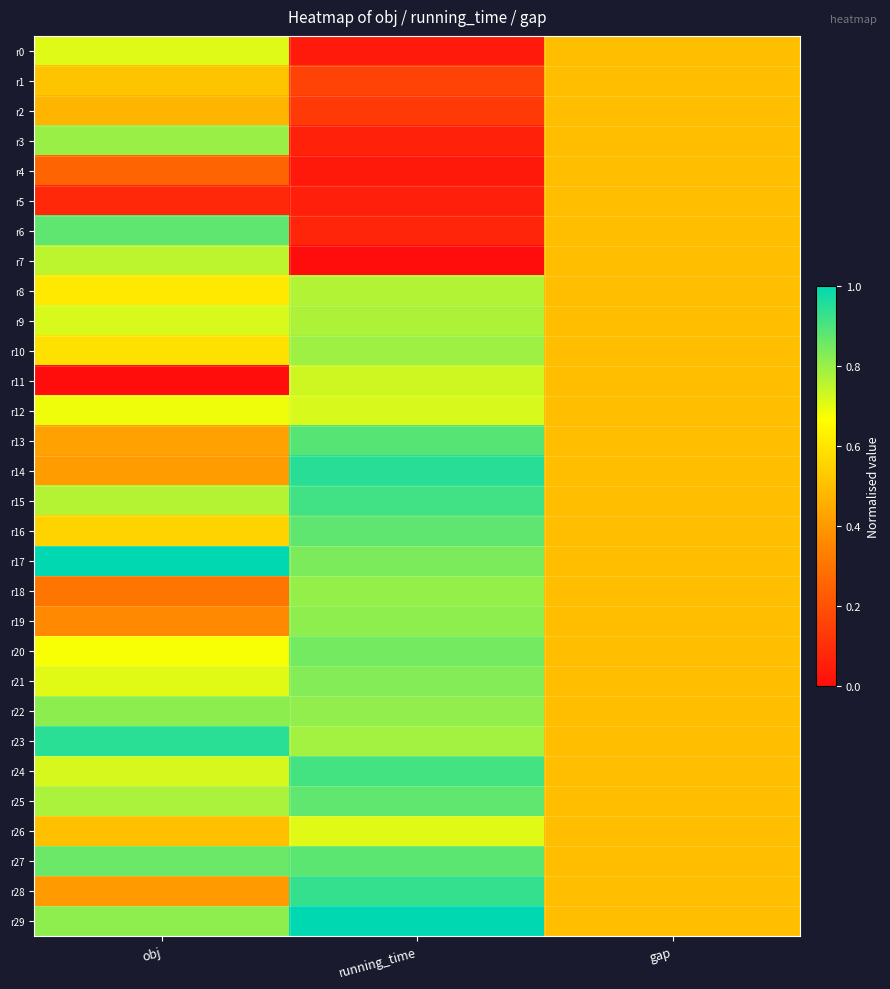

Reading left to right, transcribe all the data shown in this chart.

r0: obj=0.7	running_time=0.0	gap=0.5
r1: obj=0.5	running_time=0.2	gap=0.5
r2: obj=0.5	running_time=0.1	gap=0.5
r3: obj=0.8	running_time=0.1	gap=0.5
r4: obj=0.3	running_time=0.0	gap=0.5
r5: obj=0.1	running_time=0.1	gap=0.5
r6: obj=0.9	running_time=0.1	gap=0.5
r7: obj=0.8	running_time=0.0	gap=0.5
r8: obj=0.6	running_time=0.8	gap=0.5
r9: obj=0.7	running_time=0.8	gap=0.5
r10: obj=0.6	running_time=0.8	gap=0.5
r11: obj=0.0	running_time=0.7	gap=0.5
r12: obj=0.7	running_time=0.7	gap=0.5
r13: obj=0.4	running_time=0.9	gap=0.5
r14: obj=0.4	running_time=0.9	gap=0.5
r15: obj=0.8	running_time=0.9	gap=0.5
r16: obj=0.6	running_time=0.9	gap=0.5
r17: obj=1.0	running_time=0.8	gap=0.5
r18: obj=0.3	running_time=0.8	gap=0.5
r19: obj=0.4	running_time=0.8	gap=0.5
r20: obj=0.7	running_time=0.8	gap=0.5
r21: obj=0.7	running_time=0.8	gap=0.5
r22: obj=0.8	running_time=0.8	gap=0.5
r23: obj=0.9	running_time=0.8	gap=0.5
r24: obj=0.7	running_time=0.9	gap=0.5
r25: obj=0.8	running_time=0.9	gap=0.5
r26: obj=0.5	running_time=0.7	gap=0.5
r27: obj=0.9	running_time=0.9	gap=0.5
r28: obj=0.4	running_time=0.9	gap=0.5
r29: obj=0.8	running_time=1.0	gap=0.5